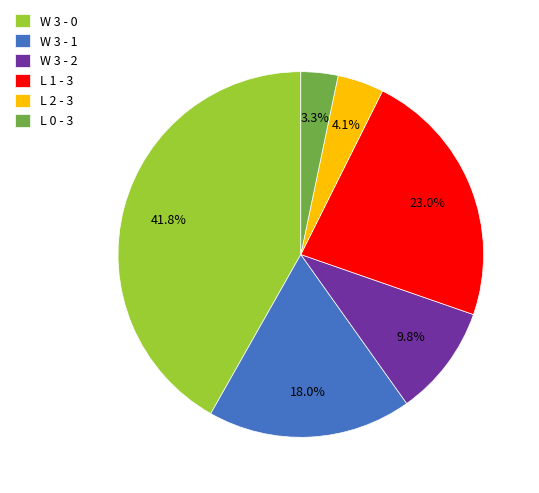

Count the number of slices in the pie.

6